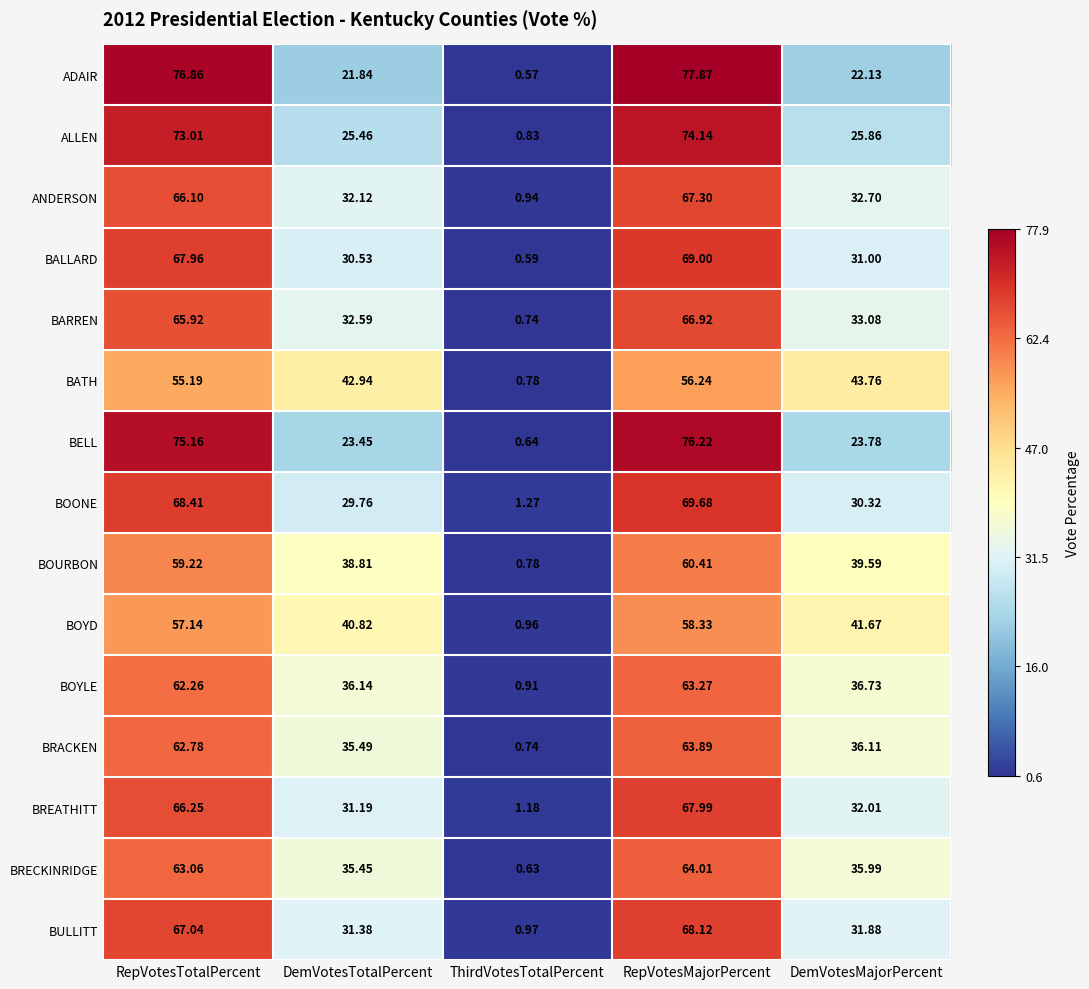

Which series has the largest range (max minus min)?

ADAIR